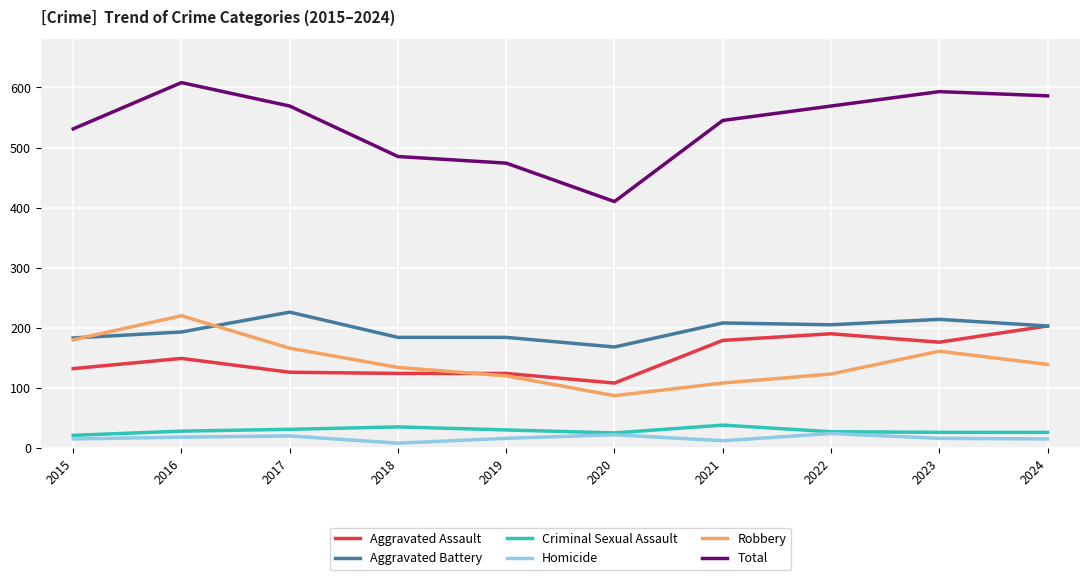

At how many categories does at least one series exceed 280?

10